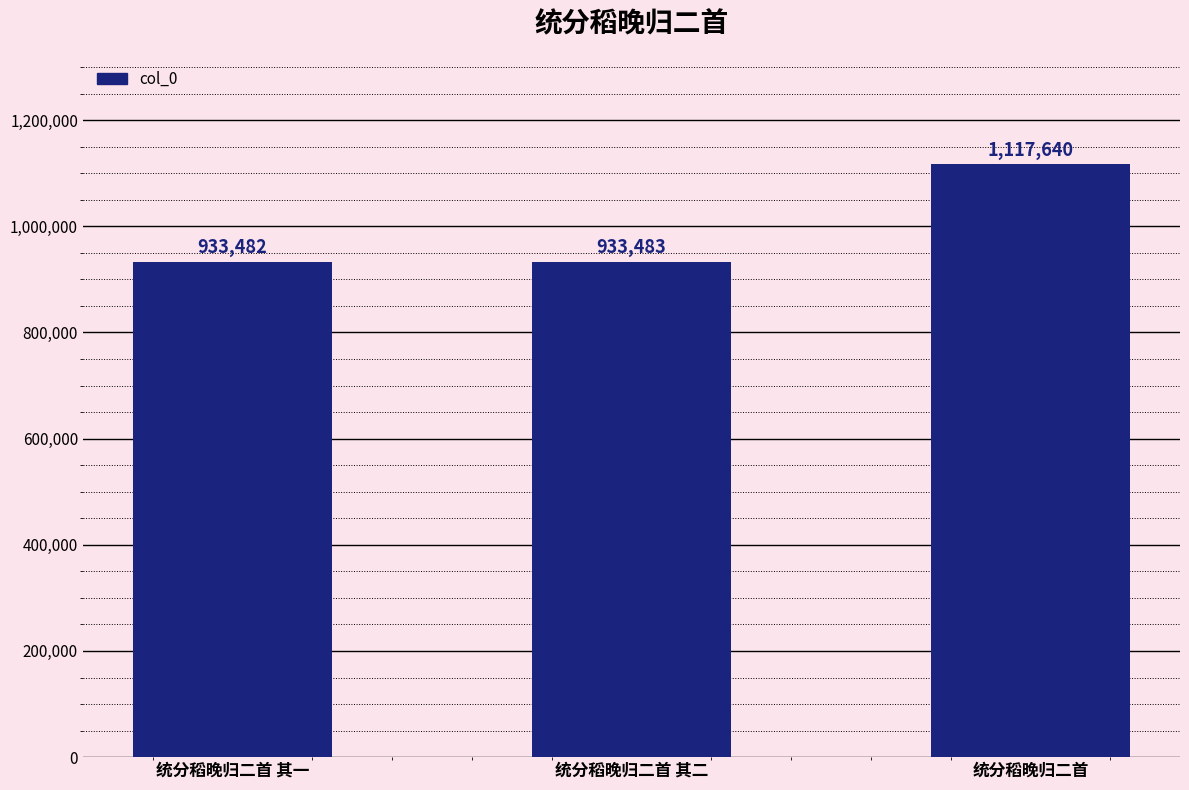

Does the chart contain stacked bars?

No